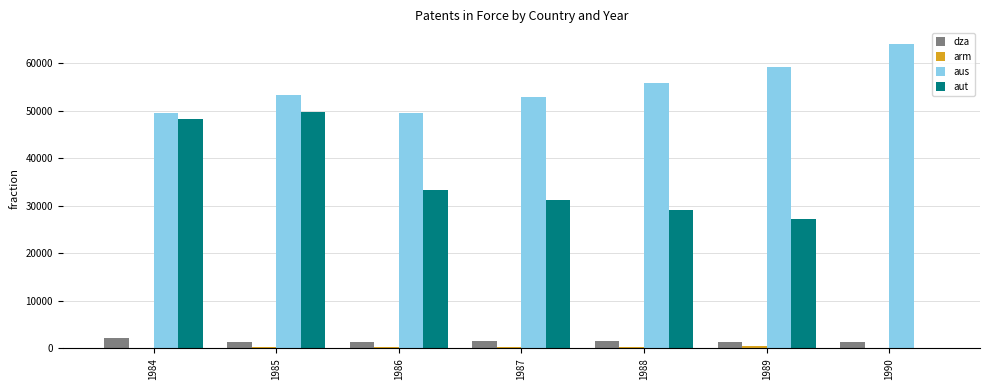

Which series has the largest total across all categories?

aus